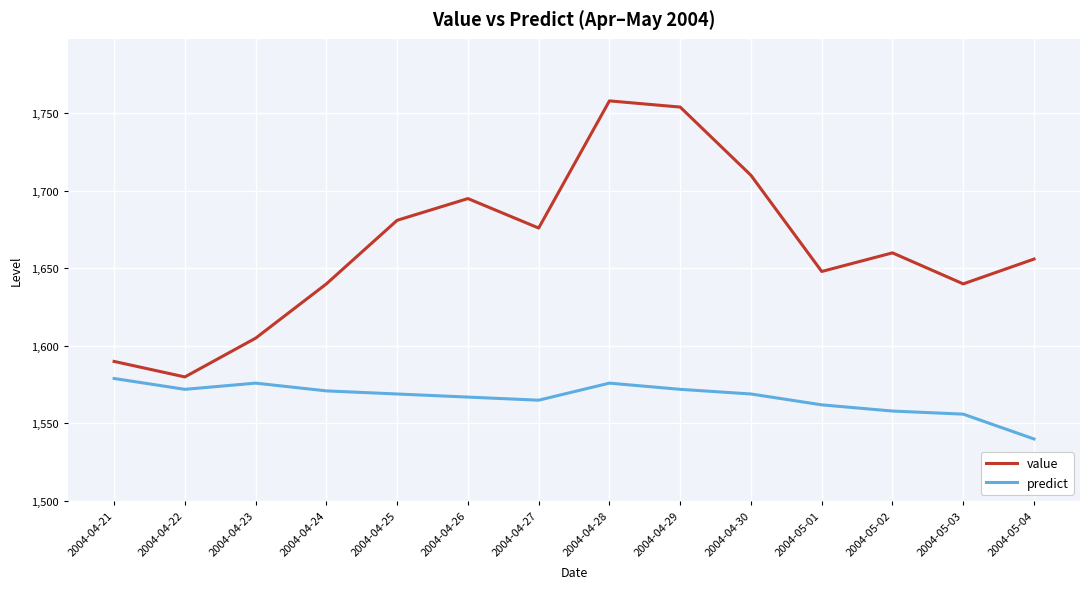

At which category is the sum across all series the highest?

2004-04-28